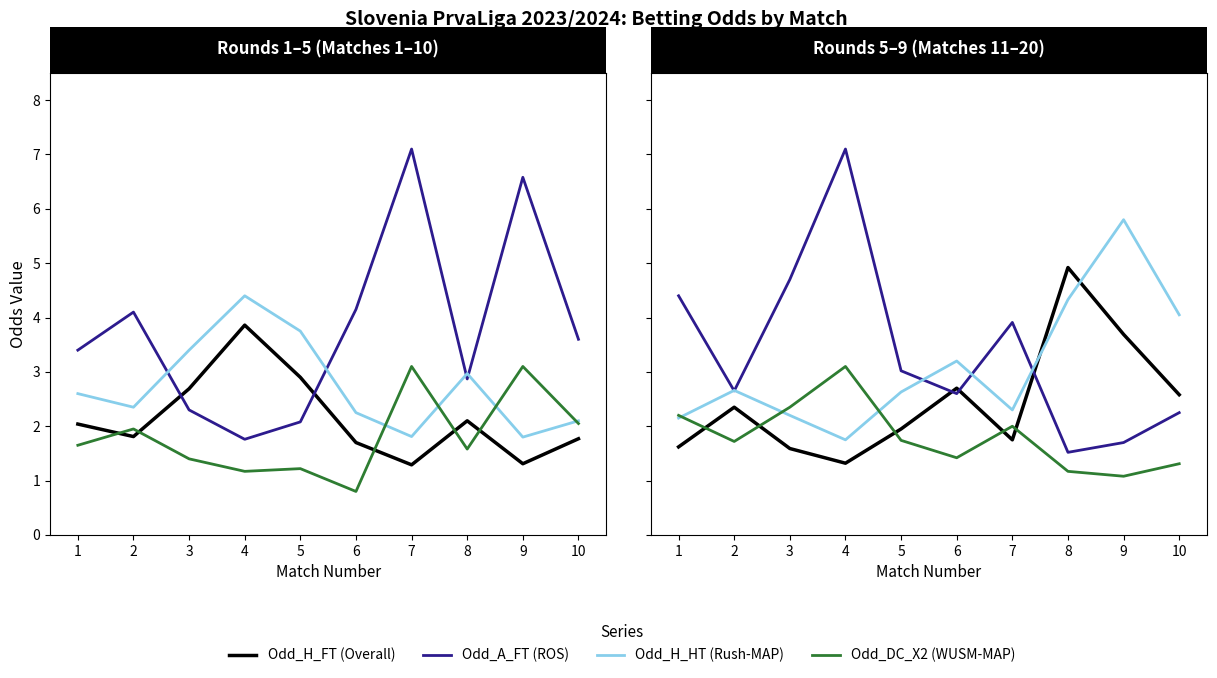

List the series in order of their peak value, highest first.

Odd_A_FT, Odd_H_HT, Odd_H_FT, Odd_DC_X2